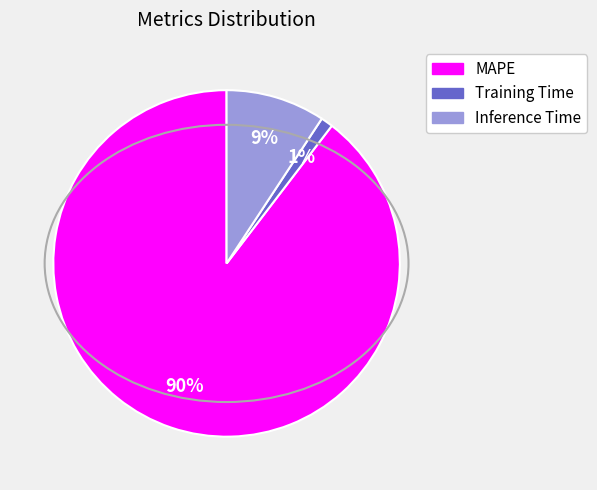

Which slice is the smallest?

Training Time